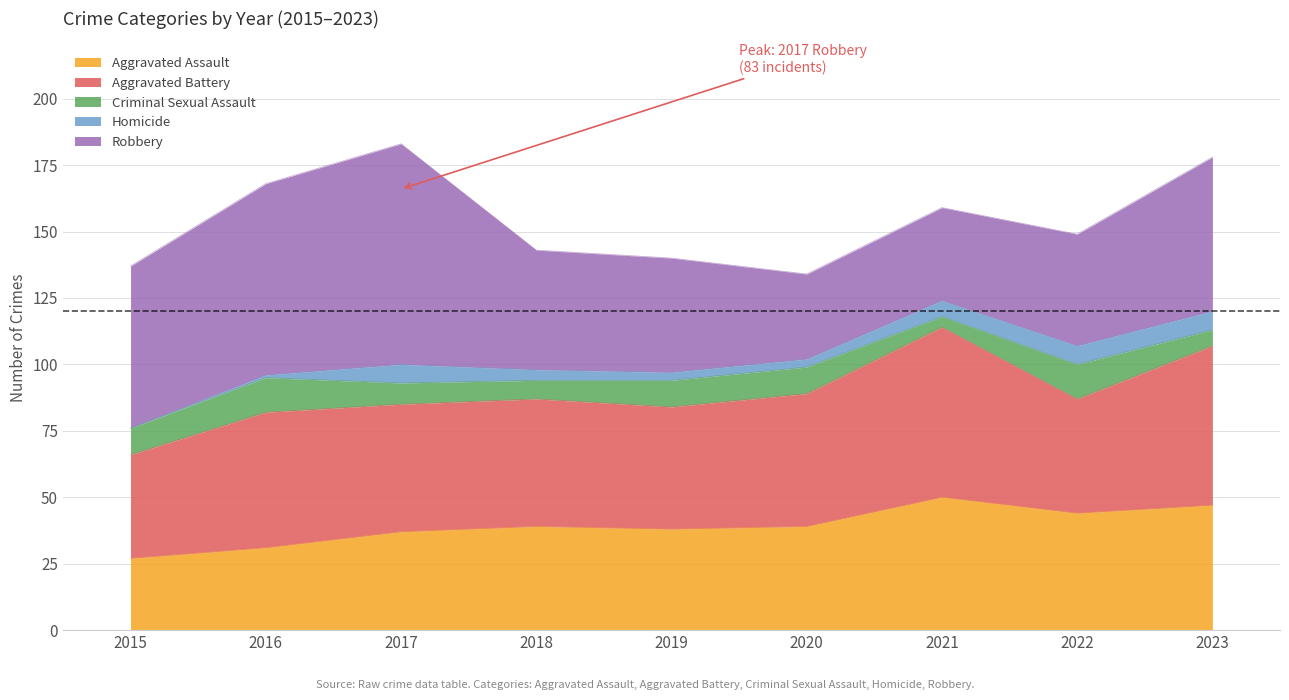

What is the difference between the Homicide values at 2020 and 2023?

4